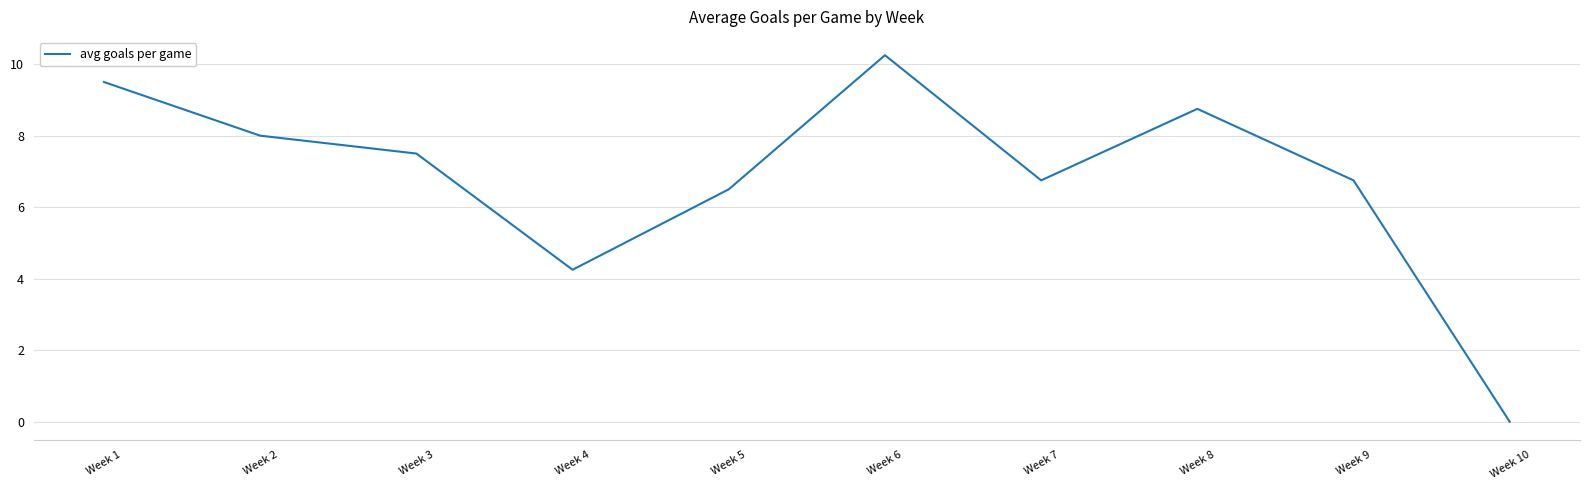

Which label corresponds to the largest value in the chart?

Week 6